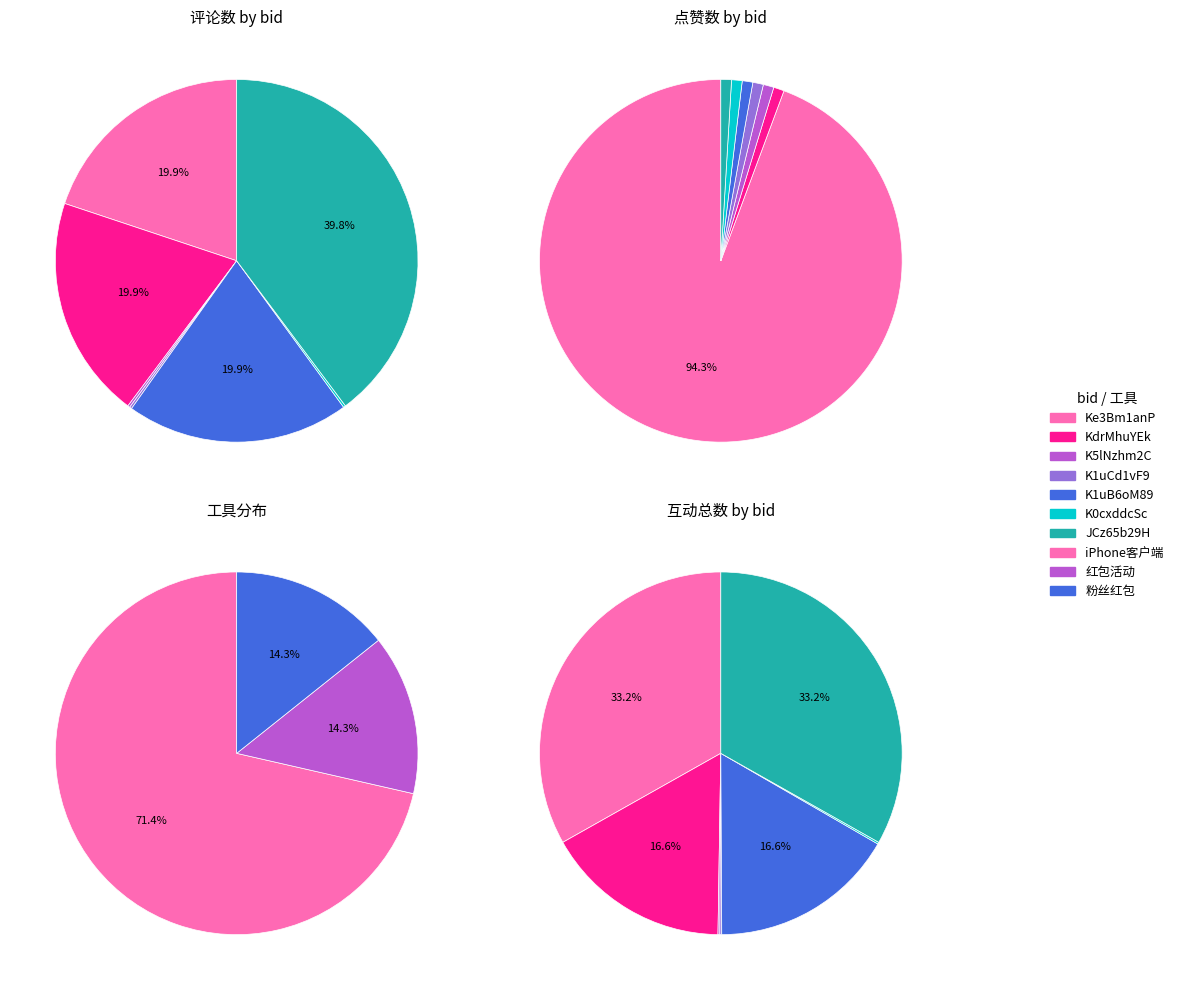

Does K5lNzhm2C account for over 50% of the chart?

No